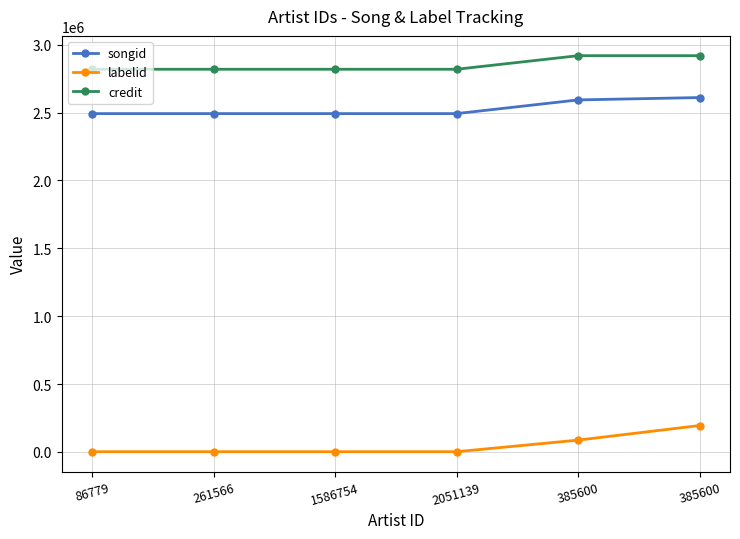

What is the value of the songid point at the 2nd from the left?

2492906